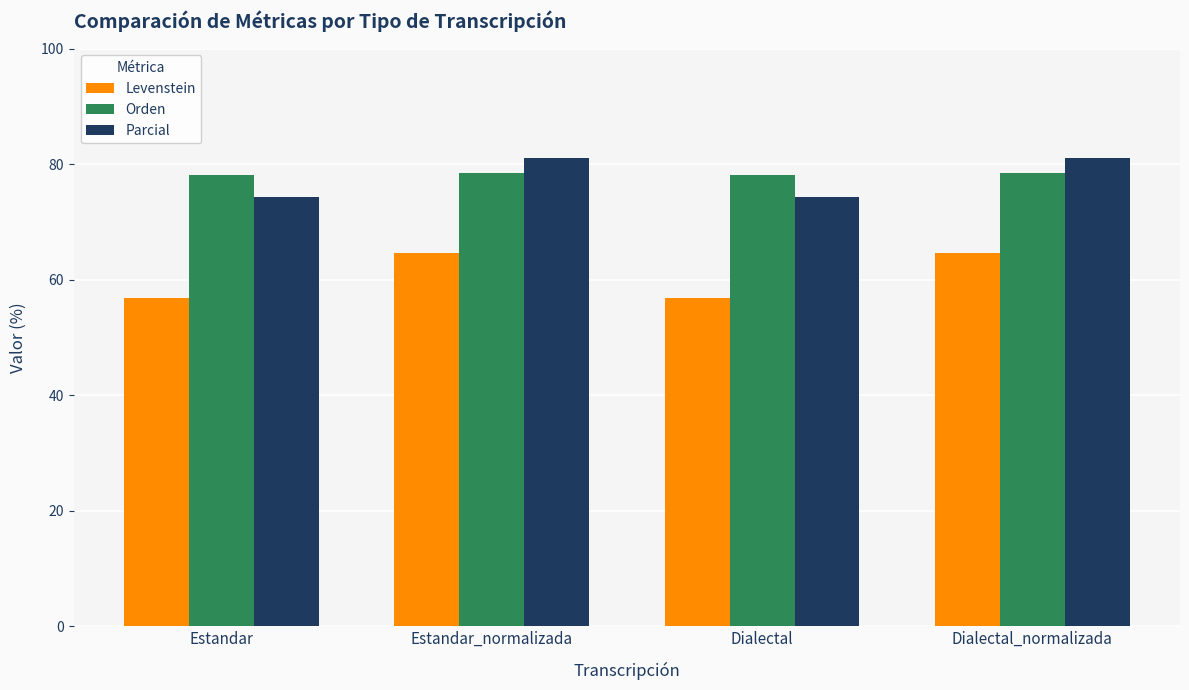

What is the difference between the maximum and minimum values in the Levenstein series?

7.8